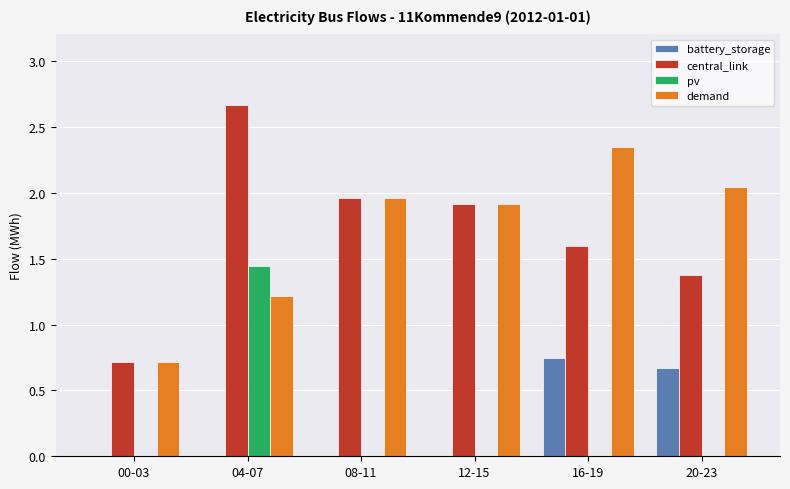

What is the total value across all series at 08-11?

3.9